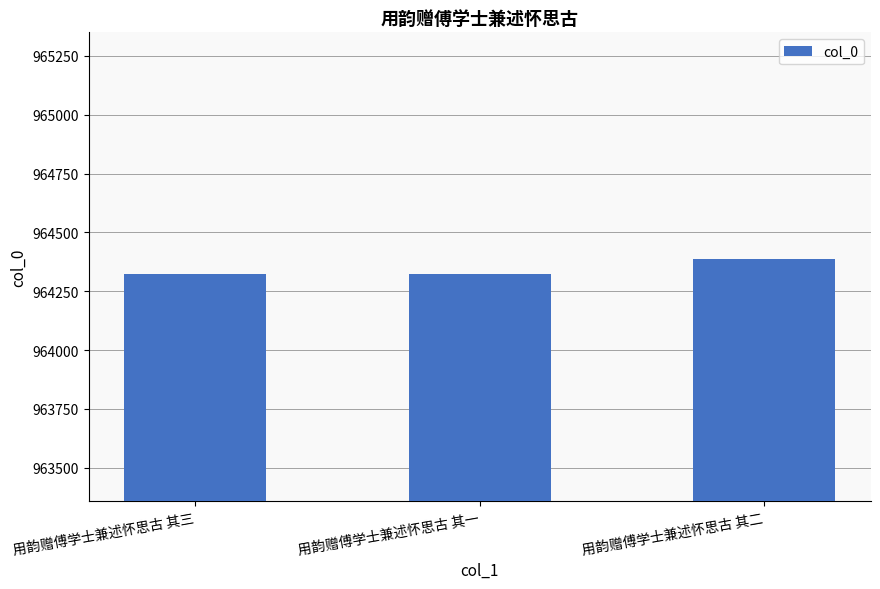

What is the value of the 3rd bar from the left?

964386